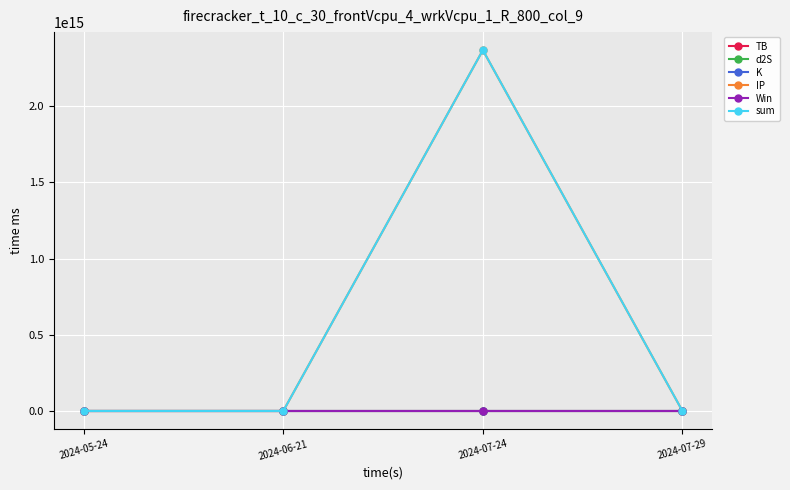

At which category is the sum across all series the highest?

2024-07-24